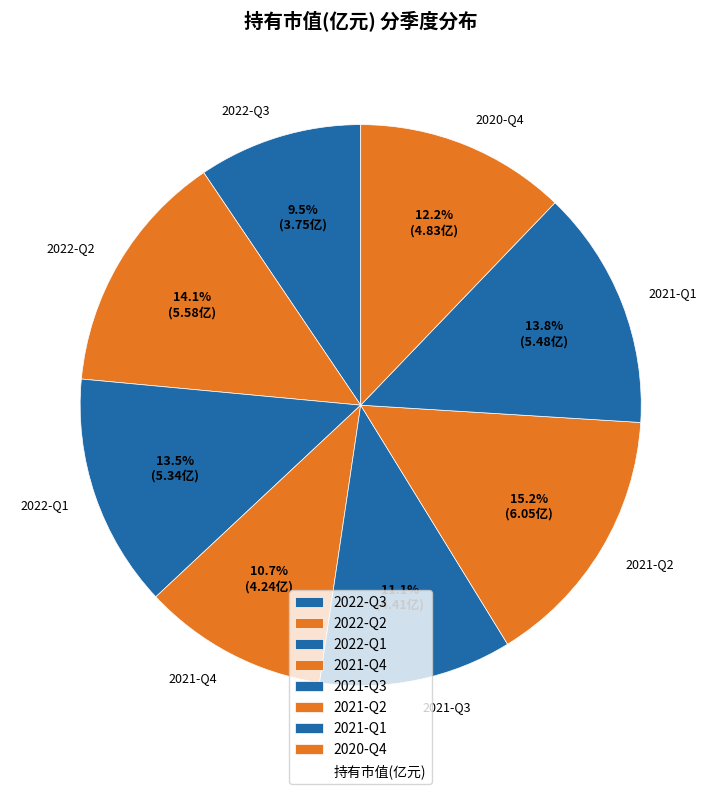

Which slice is the smallest?

2022-Q3